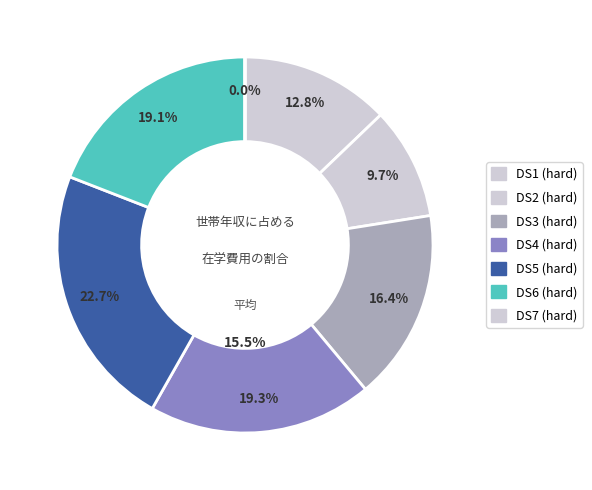

Which category has the biggest portion of the pie?

DS5_hard